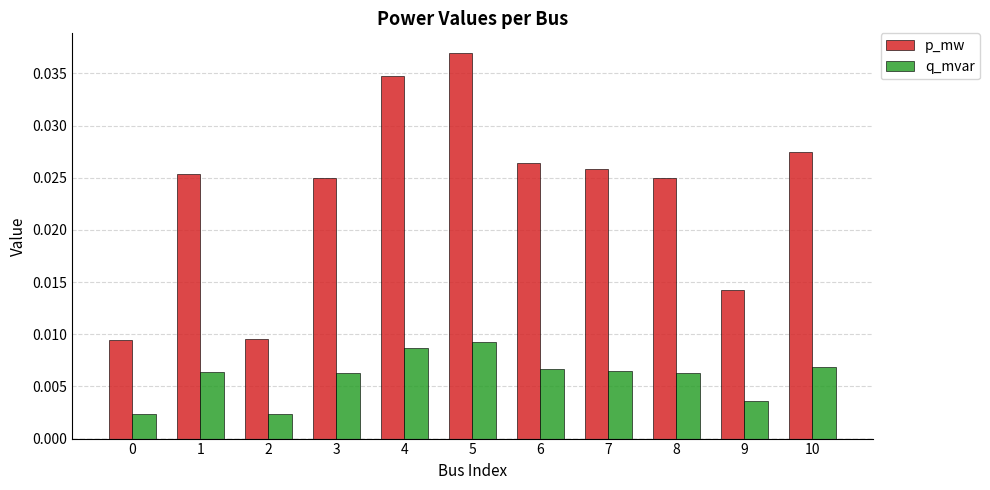

Rank the series by their average value, from lowest to highest.

q_mvar, p_mw